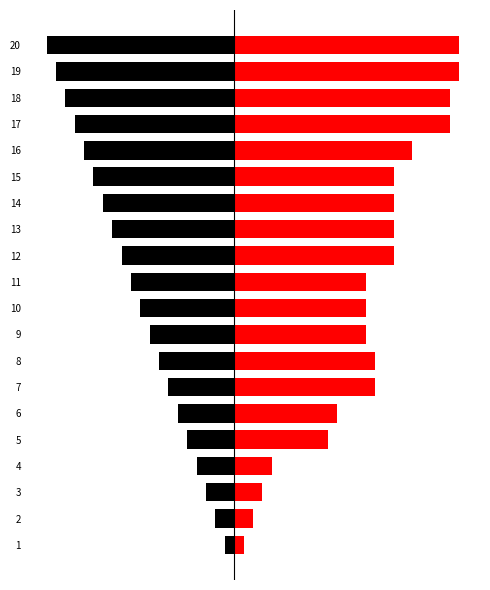

Reading left to right, extract all data points from this chart.

TCOrderID: -4.2	-8.3	-12.5	-16.7	-20.8	-25.0	-29.2	-33.3	-37.5	-41.7	-45.8	-50.0	-54.2	-58.3	-62.5	-66.7	-70.8	-75.0	-79.2	-83.3
Step ID: 4.2	8.3	12.5	16.7	41.7	45.8	62.5	62.5	58.3	58.3	58.3	70.8	70.8	70.8	70.8	79.2	95.8	95.8	100.0	100.0